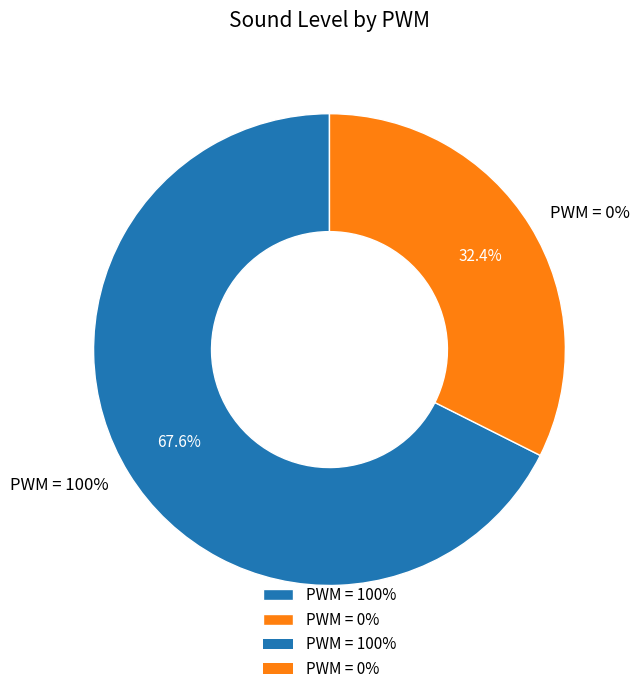

Is it true that 100 is 68% of the pie?

True